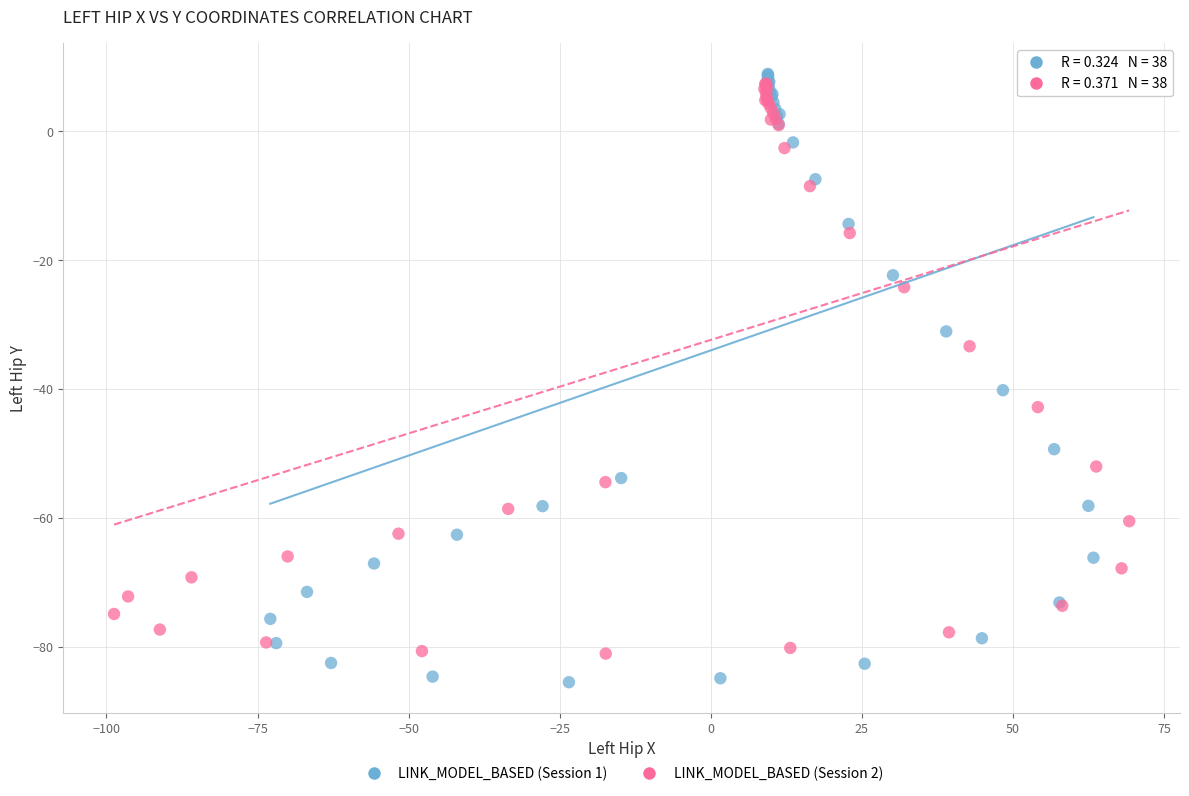

Which series reaches the minimum Y coordinate?

LINK_MODEL_BASED (Session 1)